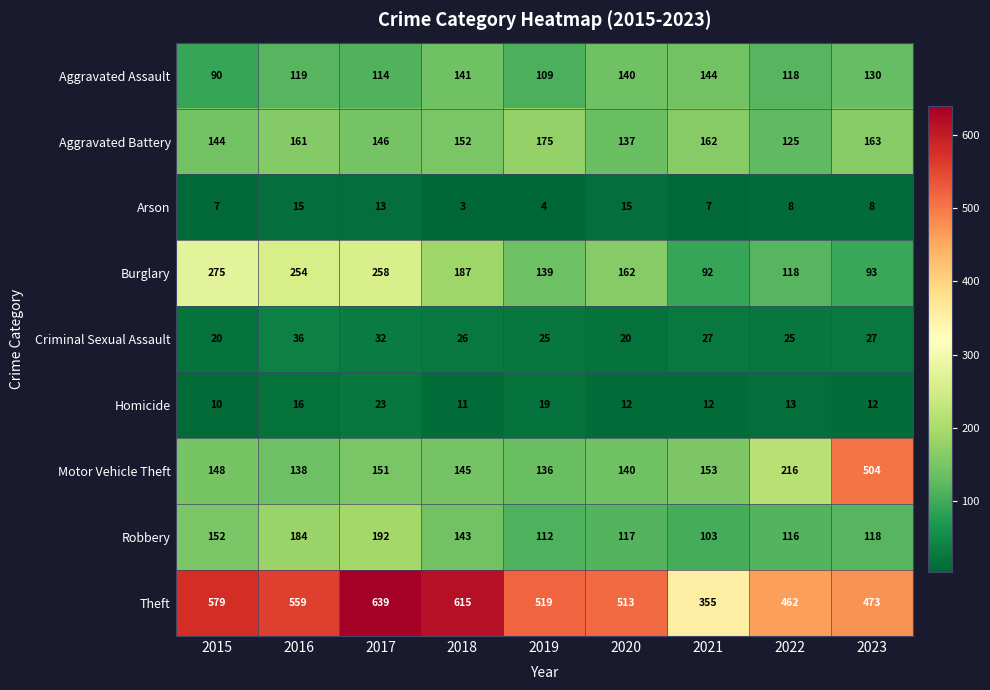

What is the difference between the maximum and minimum values in the Motor Vehicle Theft series?

368